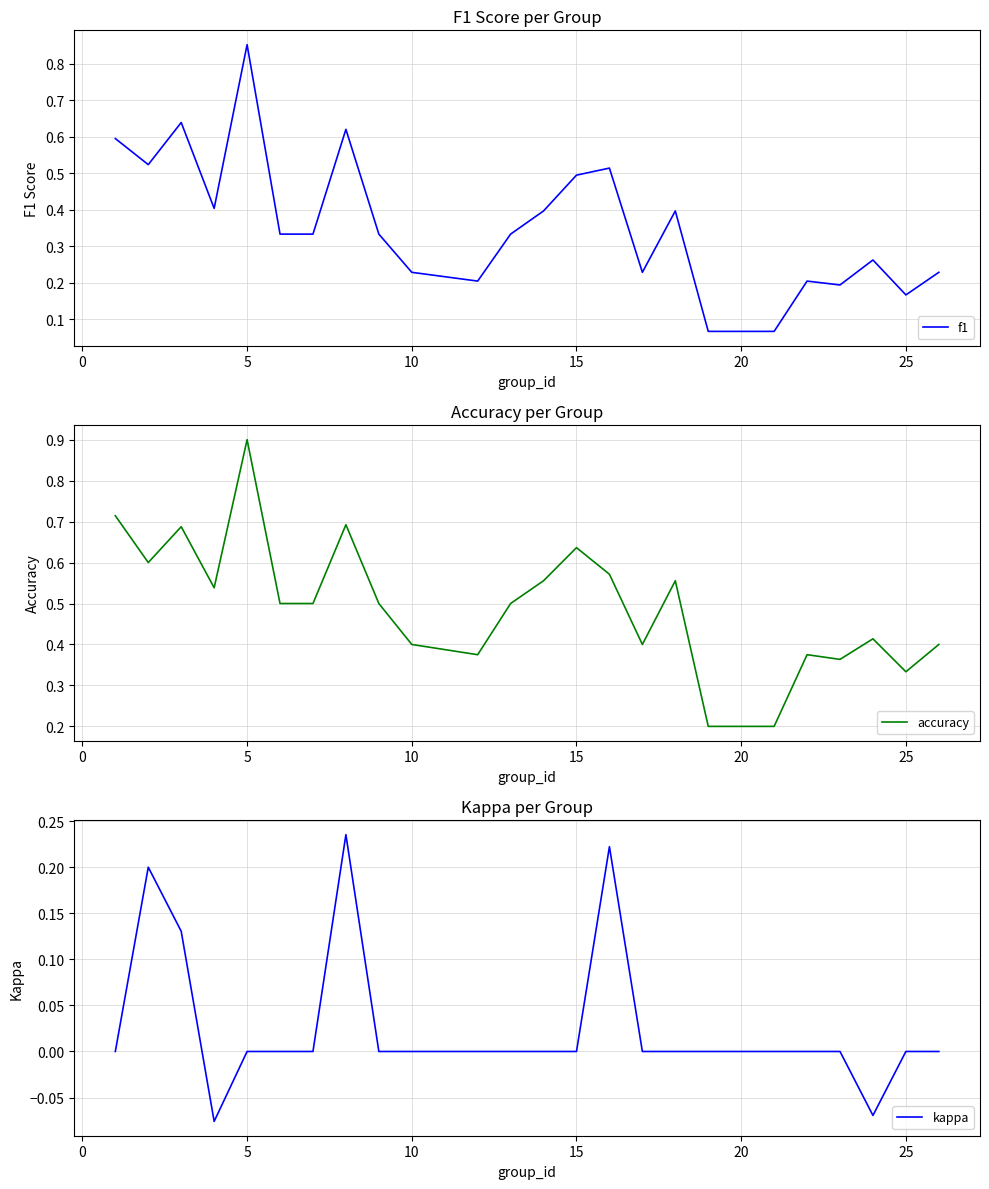

Which category has the highest value in the accuracy series?

5